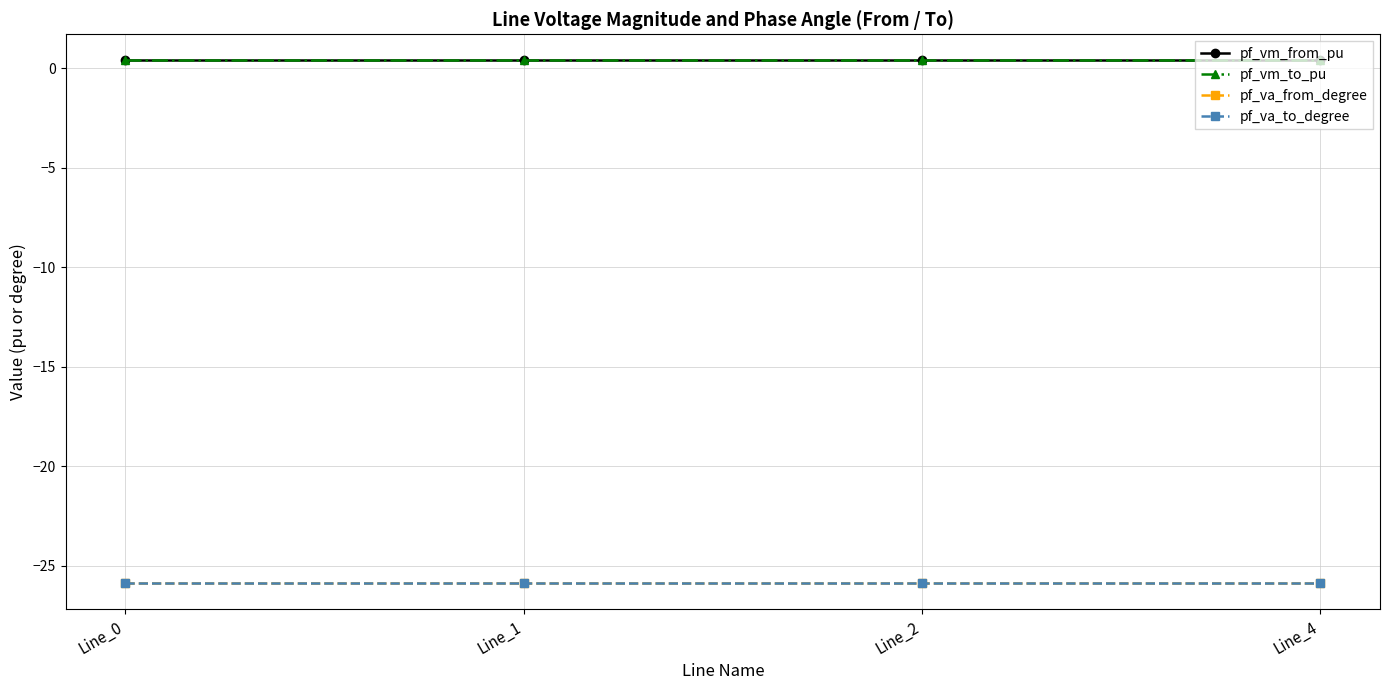

True or false: pf_va_from_degree has more than 2 points higher than both neighbors.

False